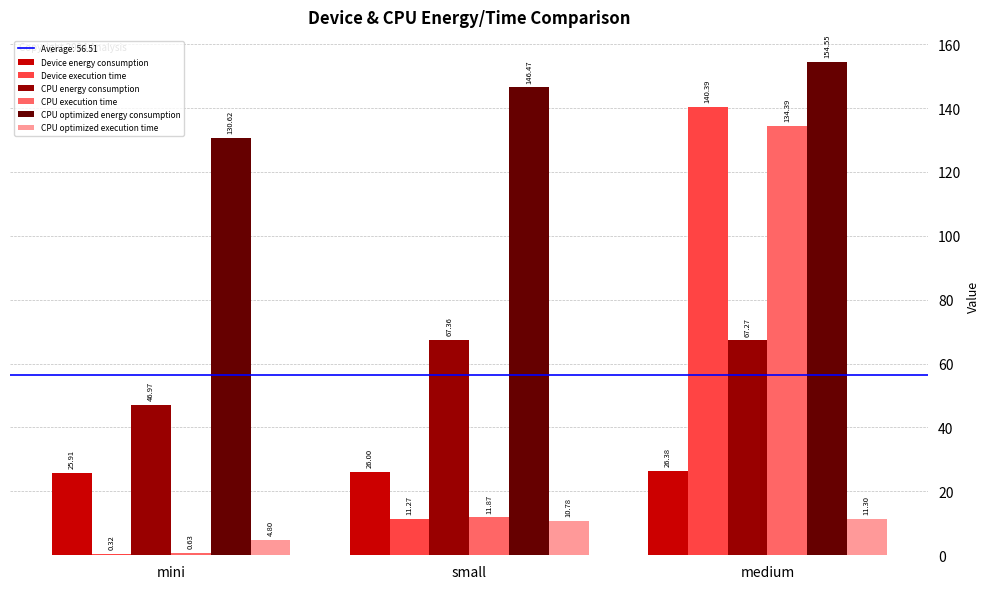

What is the sum of the CPU optimized execution time values at medium and small?

22.1